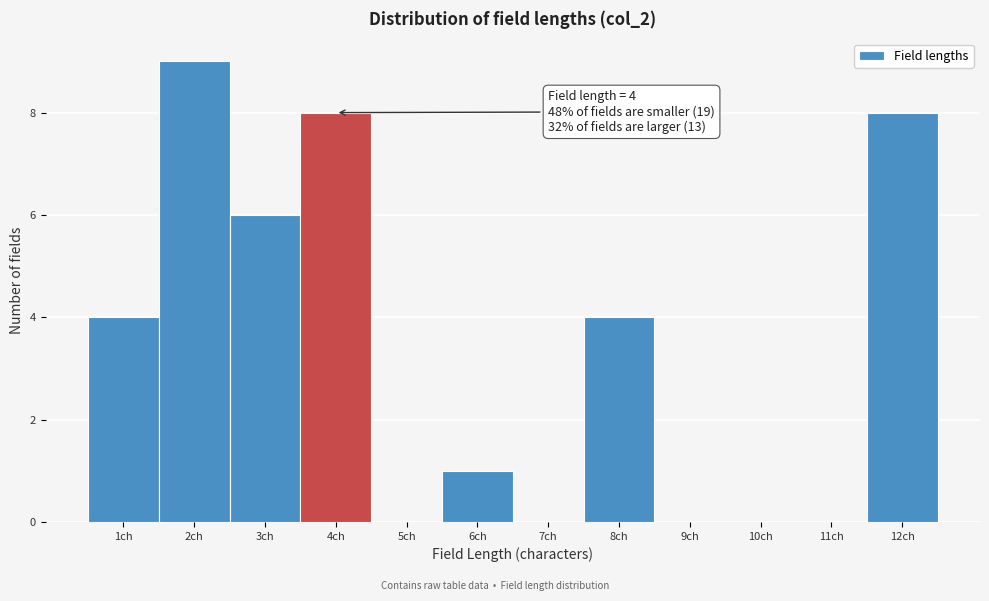

Reading right to left, what are all the values shown in this chart?

12ch=8	11ch=0	10ch=0	9ch=0	8ch=4	7ch=0	6ch=1	5ch=0	4ch=8	3ch=6	2ch=9	1ch=4